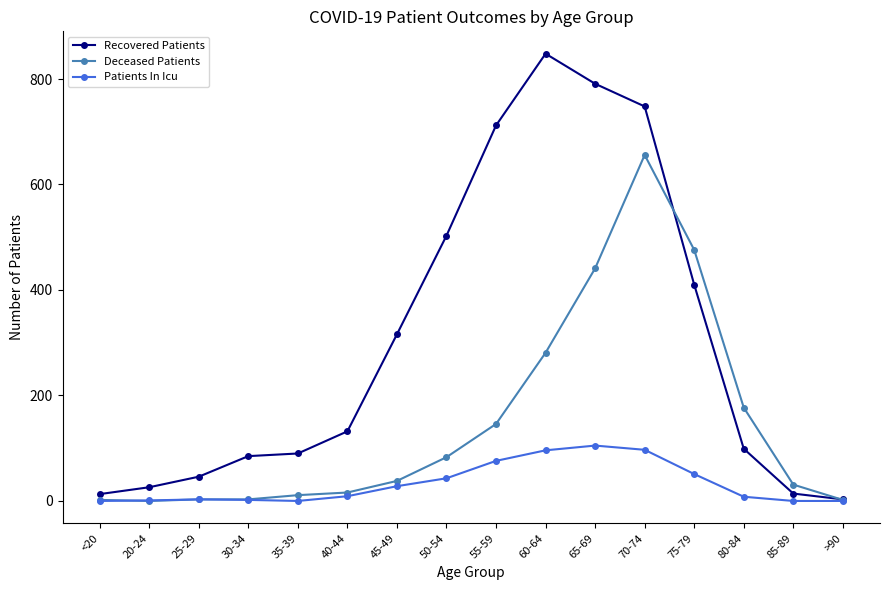

What is the approximate value of Deceased Patients at 45-49, to the nearest 50?

50